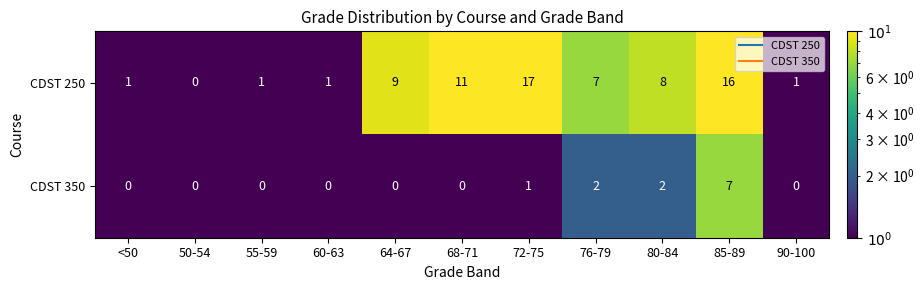

At which label does CDST 250 first exceed 7?

64-67